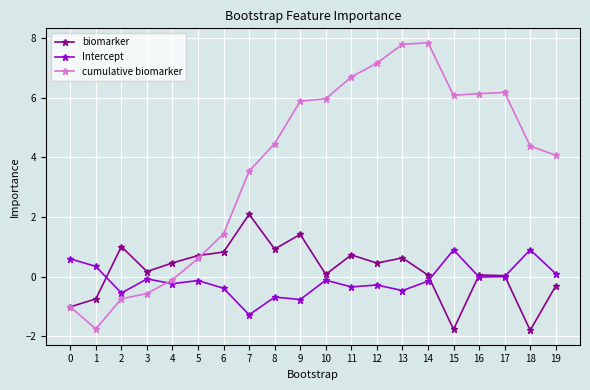

Which series changed the most between 14 and 19?

cumulative biomarker